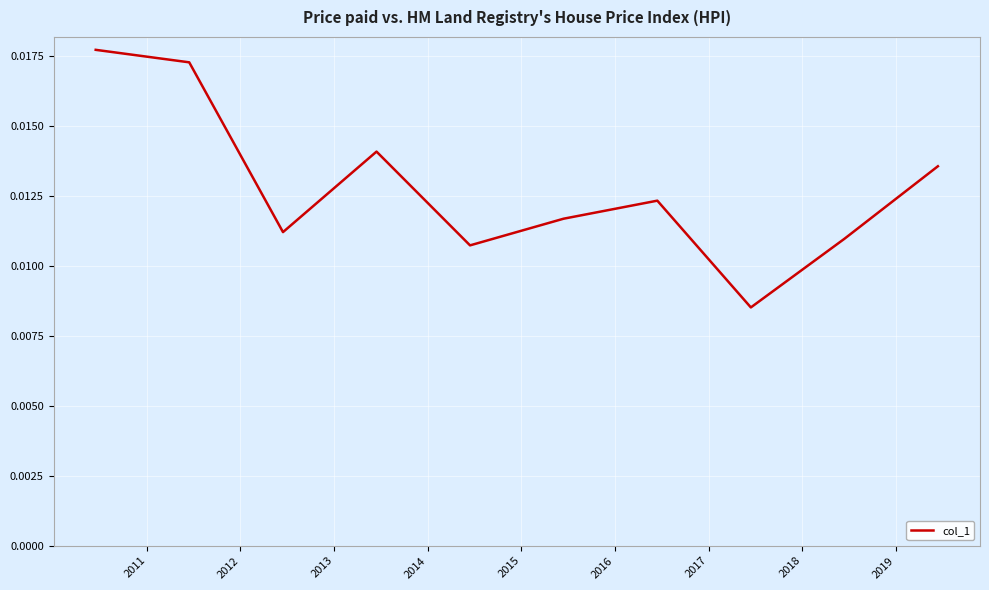

Does the chart display data point markers on the line(s)?

No